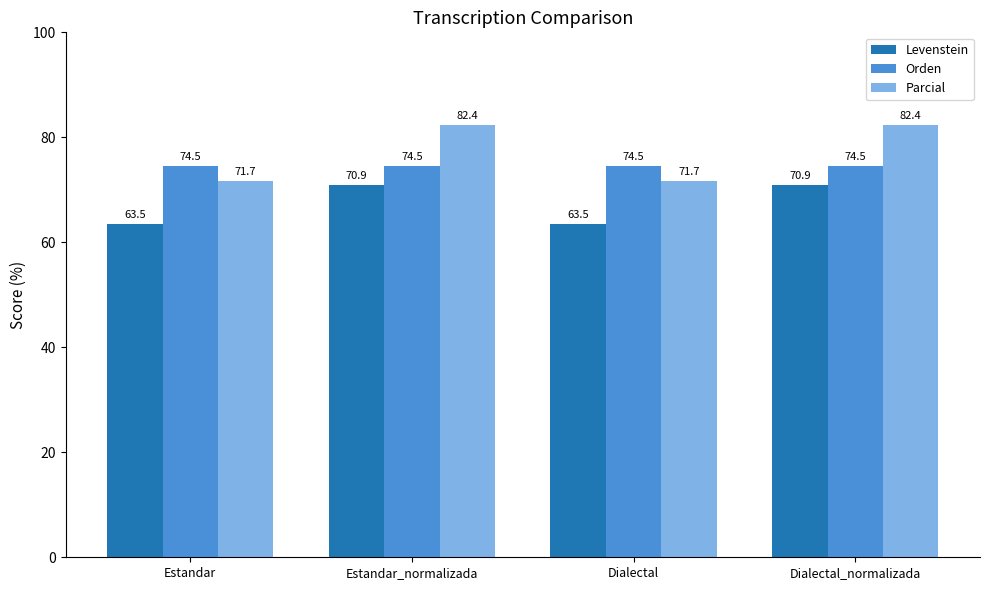

Reading left to right, transcribe all the data shown in this chart.

Levenstein: Estandar=63.5	Estandar_normalizada=70.9	Dialectal=63.5	Dialectal_normalizada=70.9
Orden: Estandar=74.5	Estandar_normalizada=74.5	Dialectal=74.5	Dialectal_normalizada=74.5
Parcial: Estandar=71.7	Estandar_normalizada=82.4	Dialectal=71.7	Dialectal_normalizada=82.4